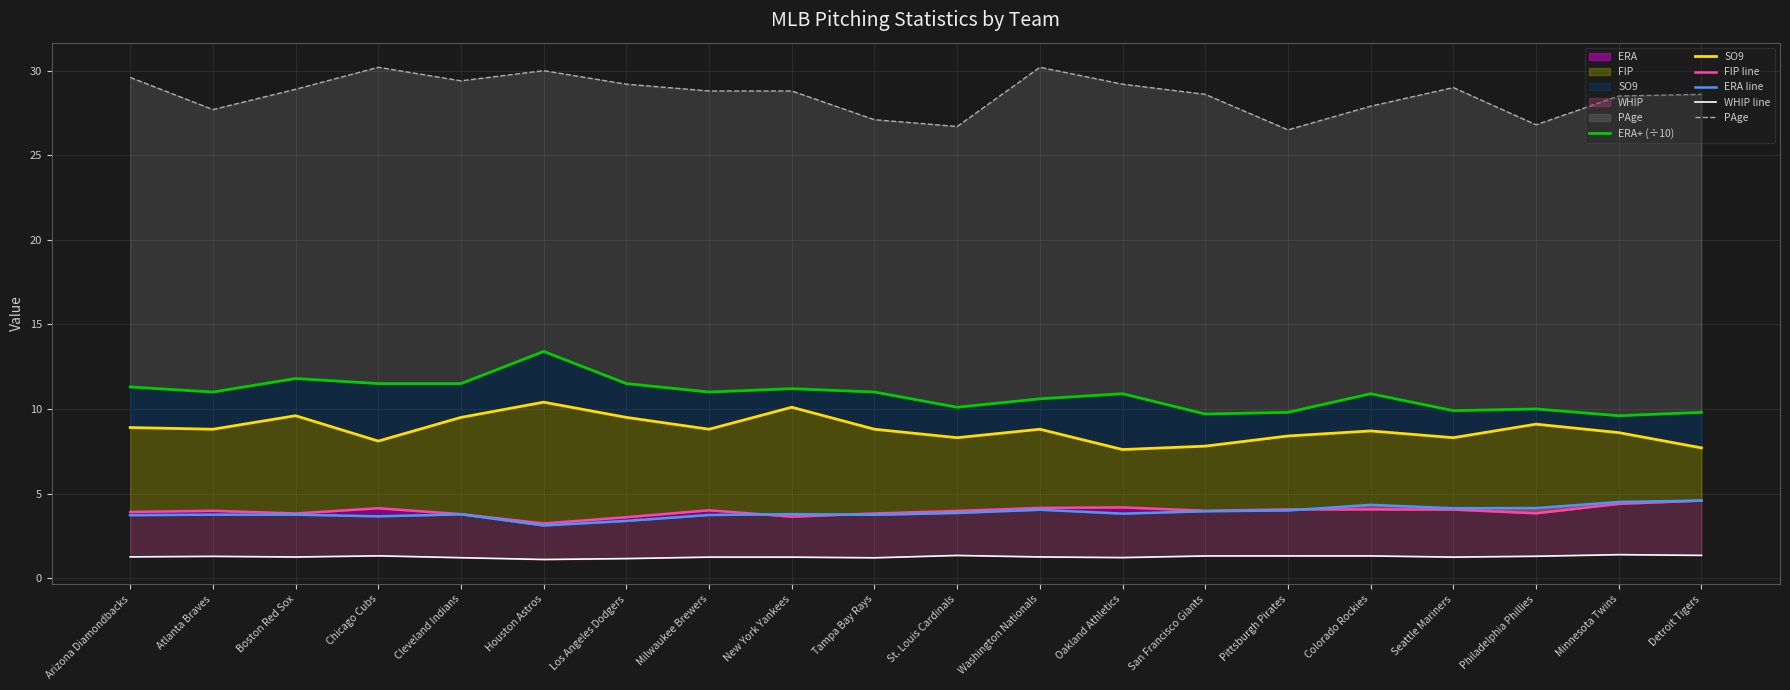

At which category is the sum across all series the highest?

Houston Astros